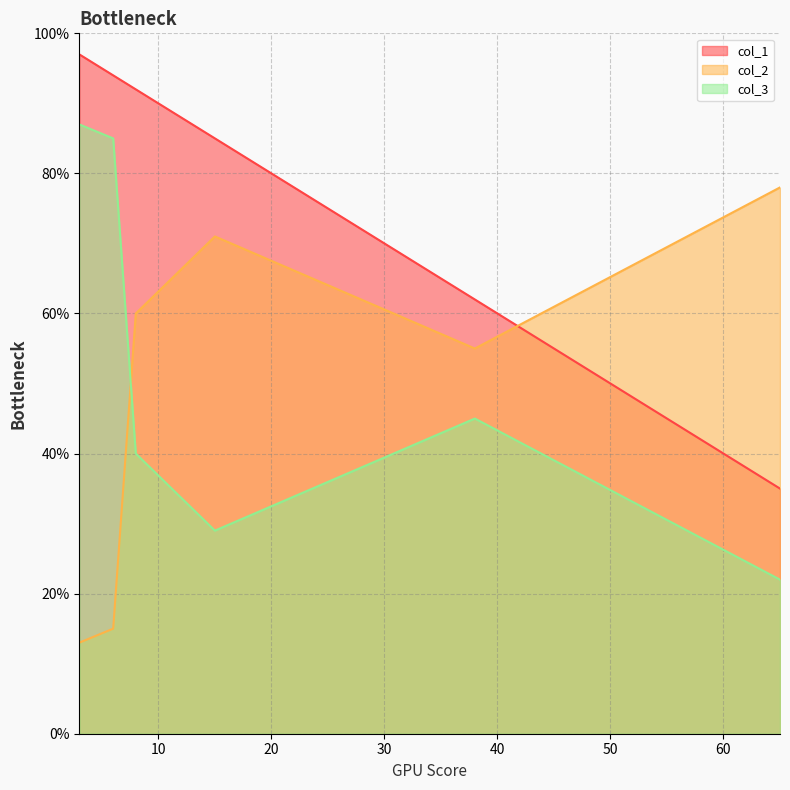

What is the sum of all col_1 values?

465